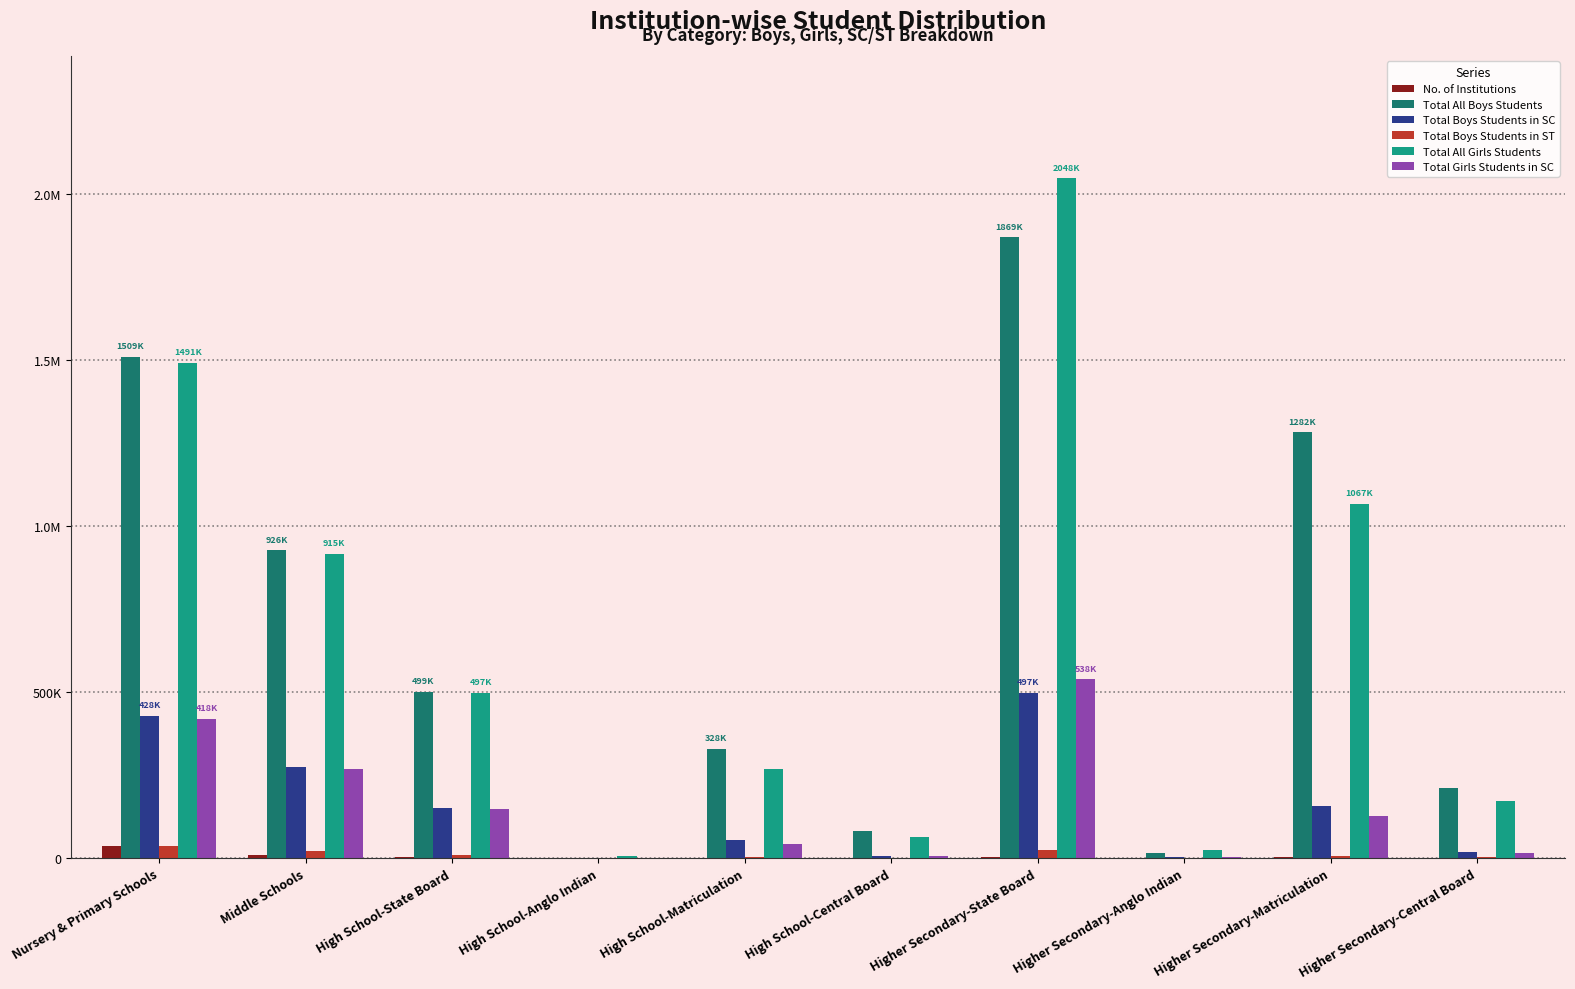

What position from the right is Middle Schools?

9